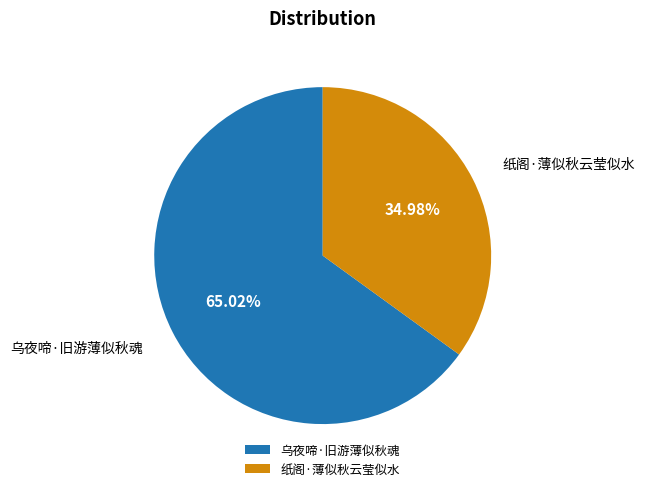

What is the majority slice?

乌夜啼·旧游薄似秋魂